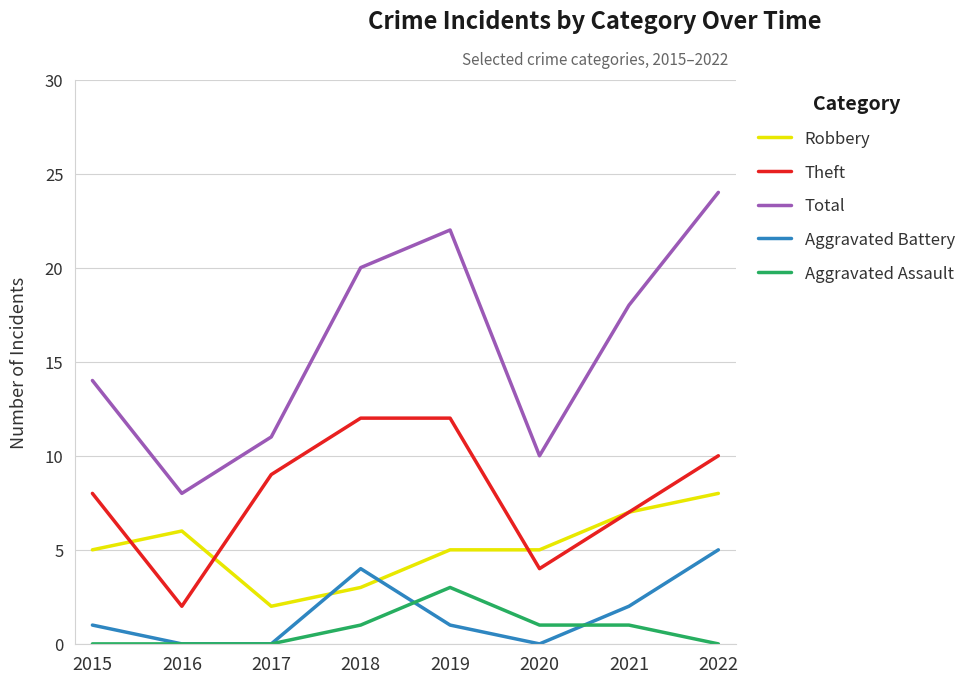

At which label does Theft reach its minimum?

2016